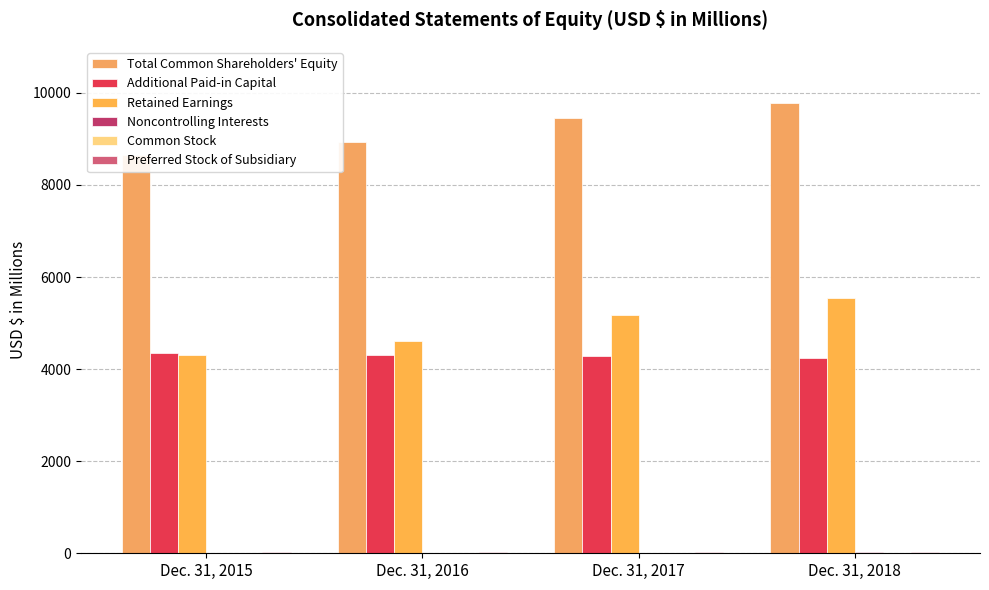

The value of Retained Earnings at Dec. 31, 2016 is 4613.9. True or false?

True